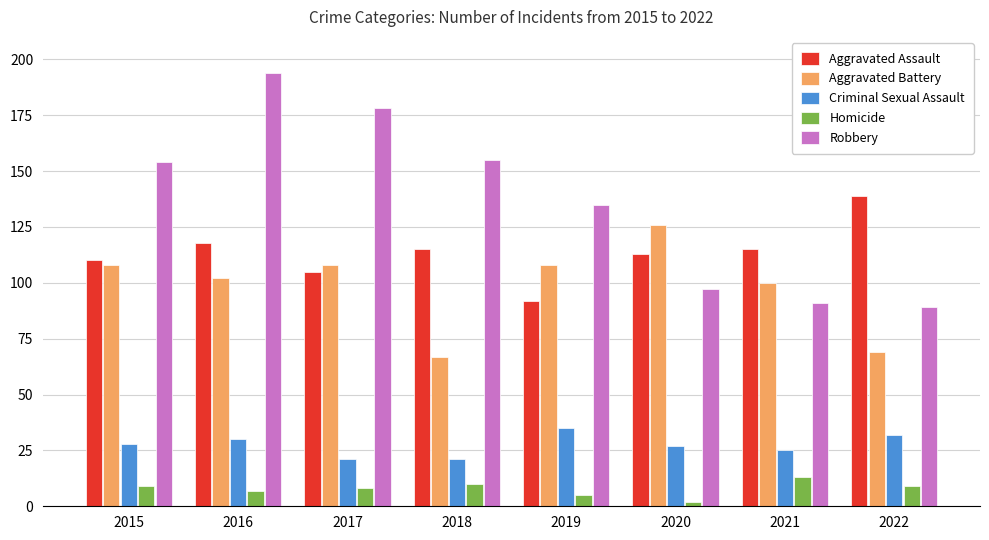

What is the maximum value shown in the chart?

194